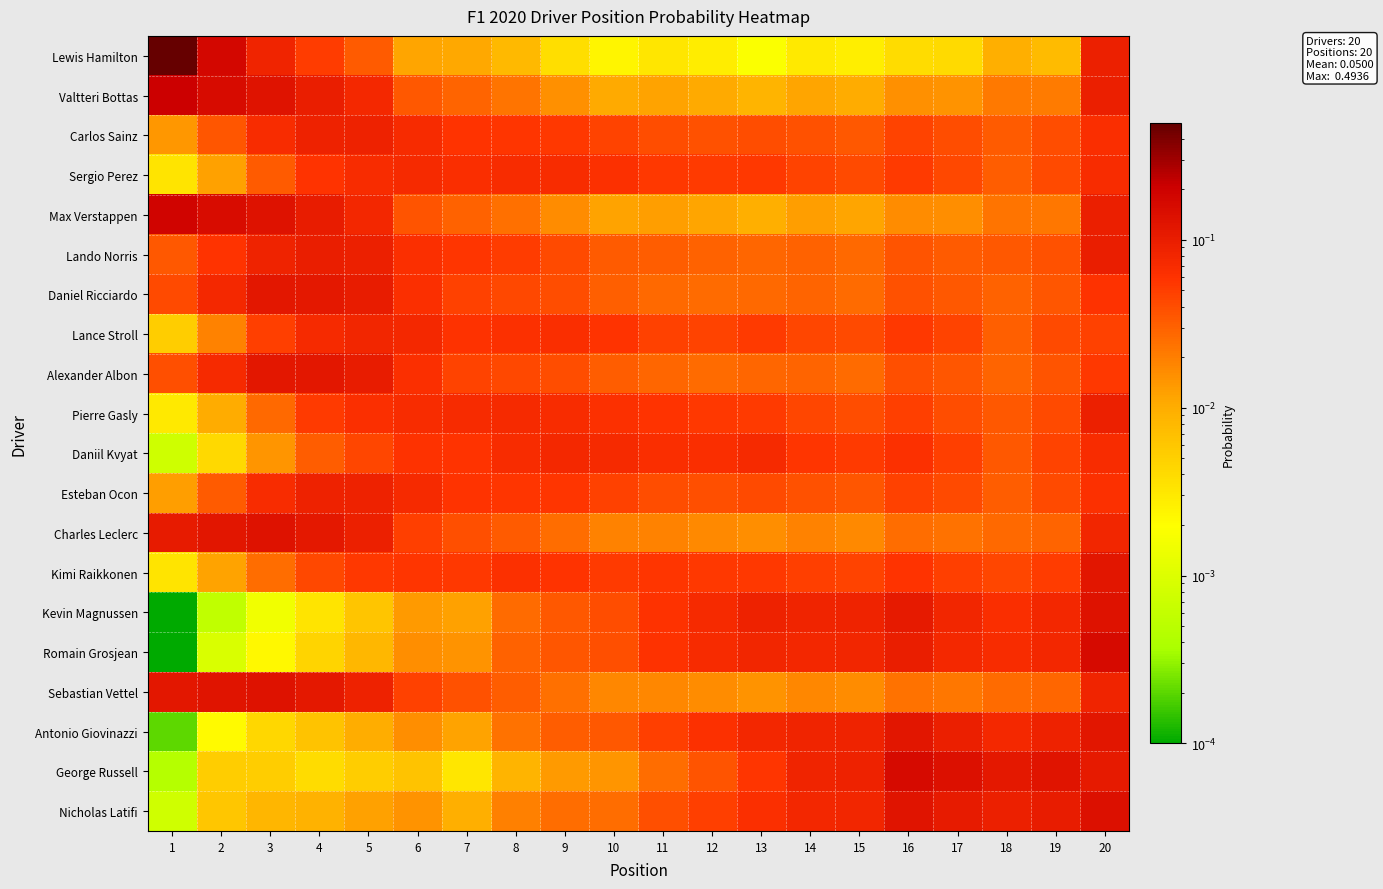

Reading right to left, transcribe all the data shown in this chart.

Lewis Hamilton: 20=0.1	19=0.0	18=0.0	17=0.0	16=0.0	15=0.0	14=0.0	13=0.0	12=0.0	11=0.0	10=0.0	9=0.0	8=0.0	7=0.0	6=0.0	5=0.0	4=0.1	3=0.1	2=0.2	1=0.5
Valtteri Bottas: 20=0.1	19=0.0	18=0.0	17=0.0	16=0.0	15=0.0	14=0.0	13=0.0	12=0.0	11=0.0	10=0.0	9=0.0	8=0.0	7=0.0	6=0.0	5=0.1	4=0.1	3=0.1	2=0.2	1=0.2
Carlos Sainz: 20=0.1	19=0.0	18=0.0	17=0.0	16=0.0	15=0.0	14=0.0	13=0.0	12=0.0	11=0.0	10=0.0	9=0.1	8=0.1	7=0.1	6=0.1	5=0.1	4=0.1	3=0.1	2=0.0	1=0.0
Sergio Perez: 20=0.1	19=0.0	18=0.0	17=0.0	16=0.1	15=0.0	14=0.0	13=0.1	12=0.1	11=0.1	10=0.1	9=0.1	8=0.1	7=0.1	6=0.1	5=0.1	4=0.1	3=0.0	2=0.0	1=0.0
Max Verstappen: 20=0.1	19=0.0	18=0.0	17=0.0	16=0.0	15=0.0	14=0.0	13=0.0	12=0.0	11=0.0	10=0.0	9=0.0	8=0.0	7=0.0	6=0.0	5=0.1	4=0.1	3=0.1	2=0.2	1=0.2
Lando Norris: 20=0.1	19=0.0	18=0.0	17=0.0	16=0.0	15=0.0	14=0.0	13=0.0	12=0.0	11=0.0	10=0.0	9=0.0	8=0.1	7=0.1	6=0.1	5=0.1	4=0.1	3=0.1	2=0.1	1=0.0
Daniel Ricciardo: 20=0.1	19=0.0	18=0.0	17=0.0	16=0.0	15=0.0	14=0.0	13=0.0	12=0.0	11=0.0	10=0.0	9=0.0	8=0.0	7=0.0	6=0.1	5=0.1	4=0.1	3=0.1	2=0.1	1=0.0
Lance Stroll: 20=0.0	19=0.0	18=0.0	17=0.0	16=0.1	15=0.0	14=0.0	13=0.1	12=0.0	11=0.0	10=0.1	9=0.1	8=0.1	7=0.1	6=0.1	5=0.1	4=0.1	3=0.0	2=0.0	1=0.0
Alexander Albon: 20=0.1	19=0.0	18=0.0	17=0.0	16=0.0	15=0.0	14=0.0	13=0.0	12=0.0	11=0.0	10=0.0	9=0.0	8=0.0	7=0.0	6=0.1	5=0.1	4=0.1	3=0.1	2=0.1	1=0.0
Pierre Gasly: 20=0.1	19=0.0	18=0.0	17=0.0	16=0.0	15=0.0	14=0.0	13=0.1	12=0.1	11=0.1	10=0.1	9=0.1	8=0.1	7=0.1	6=0.1	5=0.1	4=0.1	3=0.0	2=0.0	1=0.0
Daniil Kvyat: 20=0.1	19=0.0	18=0.0	17=0.0	16=0.1	15=0.1	14=0.1	13=0.1	12=0.1	11=0.1	10=0.1	9=0.1	8=0.1	7=0.1	6=0.1	5=0.0	4=0.0	3=0.0	2=0.0	1=0.0
Esteban Ocon: 20=0.1	19=0.0	18=0.0	17=0.0	16=0.0	15=0.0	14=0.0	13=0.0	12=0.0	11=0.0	10=0.0	9=0.1	8=0.1	7=0.1	6=0.1	5=0.1	4=0.1	3=0.1	2=0.0	1=0.0
Charles Leclerc: 20=0.1	19=0.0	18=0.0	17=0.0	16=0.0	15=0.0	14=0.0	13=0.0	12=0.0	11=0.0	10=0.0	9=0.0	8=0.0	7=0.0	6=0.0	5=0.1	4=0.1	3=0.1	2=0.1	1=0.1
Kimi Raikkonen: 20=0.1	19=0.1	18=0.0	17=0.0	16=0.1	15=0.0	14=0.0	13=0.1	12=0.1	11=0.1	10=0.1	9=0.1	8=0.1	7=0.1	6=0.1	5=0.1	4=0.0	3=0.0	2=0.0	1=0.0
Kevin Magnussen: 20=0.1	19=0.1	18=0.1	17=0.1	16=0.1	15=0.1	14=0.1	13=0.1	12=0.1	11=0.1	10=0.0	9=0.0	8=0.0	7=0.0	6=0.0	5=0.0	4=0.0	3=0.0	2=0.0	1=0.0
Romain Grosjean: 20=0.2	19=0.1	18=0.1	17=0.1	16=0.1	15=0.1	14=0.1	13=0.1	12=0.1	11=0.1	10=0.0	9=0.0	8=0.0	7=0.0	6=0.0	5=0.0	4=0.0	3=0.0	2=0.0	1=0.0
Sebastian Vettel: 20=0.1	19=0.0	18=0.0	17=0.0	16=0.0	15=0.0	14=0.0	13=0.0	12=0.0	11=0.0	10=0.0	9=0.0	8=0.0	7=0.0	6=0.0	5=0.1	4=0.1	3=0.1	2=0.1	1=0.1
Antonio Giovinazzi: 20=0.1	19=0.1	18=0.1	17=0.1	16=0.1	15=0.1	14=0.1	13=0.1	12=0.1	11=0.0	10=0.0	9=0.0	8=0.0	7=0.0	6=0.0	5=0.0	4=0.0	3=0.0	2=0.0	1=0.0
George Russell: 20=0.1	19=0.1	18=0.1	17=0.1	16=0.2	15=0.1	14=0.1	13=0.1	12=0.0	11=0.0	10=0.0	9=0.0	8=0.0	7=0.0	6=0.0	5=0.0	4=0.0	3=0.0	2=0.0	1=0.0
Nicholas Latifi: 20=0.1	19=0.1	18=0.1	17=0.1	16=0.1	15=0.1	14=0.1	13=0.1	12=0.0	11=0.0	10=0.0	9=0.0	8=0.0	7=0.0	6=0.0	5=0.0	4=0.0	3=0.0	2=0.0	1=0.0